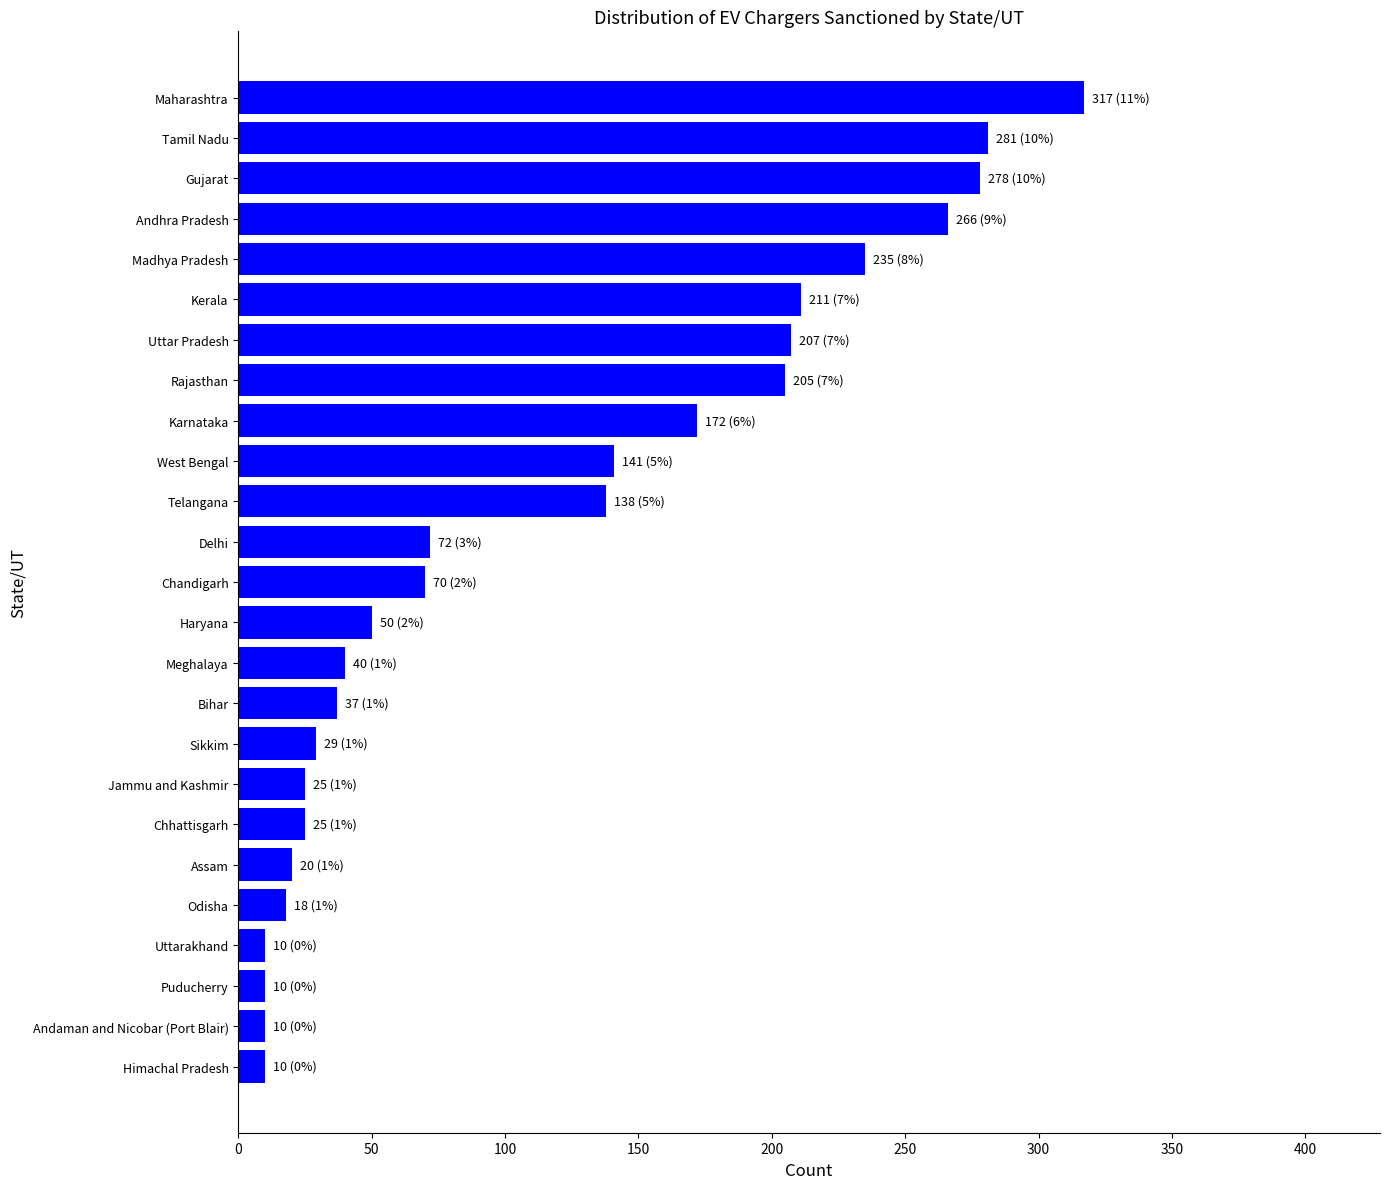

How many data points are less than 70?

12